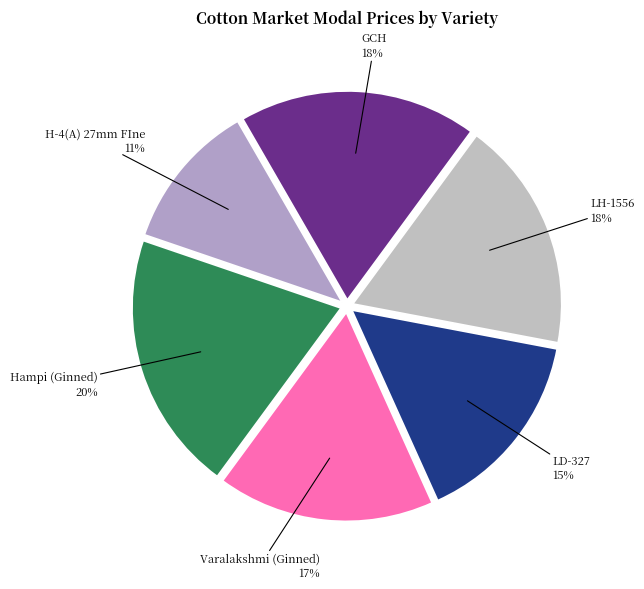

Which category has the biggest portion of the pie?

Hampi (Ginned)